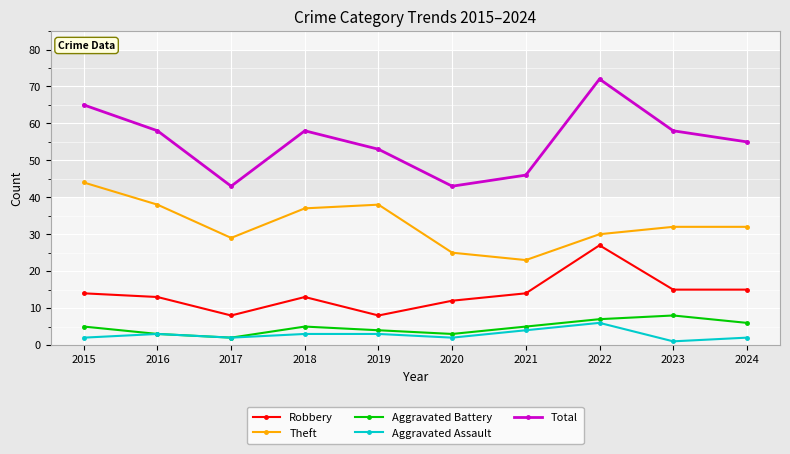

Count the number of categories in the chart.

10